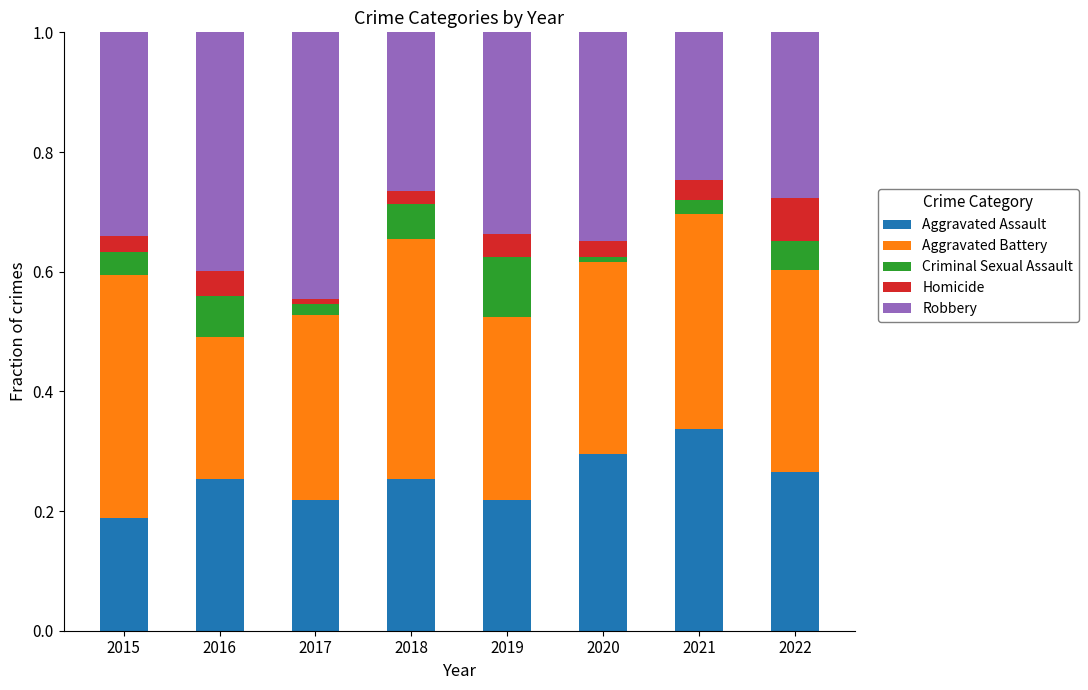

Which category has the lowest value in the Aggravated Assault series?

2015